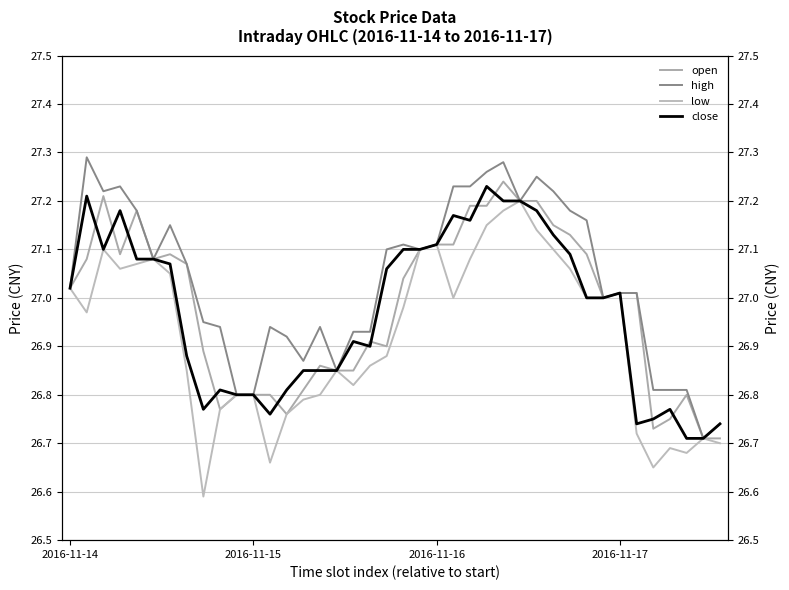

Reading left to right, transcribe all the data shown in this chart.

open: 27.0	27.1	27.2	27.1	27.2	27.1	27.1	27.1	26.9	26.8	26.8	26.8	26.8	26.8	26.8	26.9	26.9	26.9	26.9	26.9	27.0	27.1	27.1	27.1	27.2	27.2	27.2	27.2	27.2	27.1	27.1	27.1	27.0	27.0	27.0	26.7	26.8	26.8	26.7	26.7
high: 27.0	27.3	27.2	27.2	27.2	27.1	27.1	27.1	26.9	26.9	26.8	26.8	26.9	26.9	26.9	26.9	26.9	26.9	26.9	27.1	27.1	27.1	27.1	27.2	27.2	27.3	27.3	27.2	27.2	27.2	27.2	27.2	27.0	27.0	27.0	26.8	26.8	26.8	26.7	26.7
low: 27.0	27.0	27.1	27.1	27.1	27.1	27.1	26.9	26.6	26.8	26.8	26.8	26.7	26.8	26.8	26.8	26.9	26.8	26.9	26.9	27.0	27.1	27.1	27.0	27.1	27.1	27.2	27.2	27.1	27.1	27.1	27.0	27.0	27.0	26.7	26.6	26.7	26.7	26.7	26.7
close: 27.0	27.2	27.1	27.2	27.1	27.1	27.1	26.9	26.8	26.8	26.8	26.8	26.8	26.8	26.9	26.9	26.9	26.9	26.9	27.1	27.1	27.1	27.1	27.2	27.2	27.2	27.2	27.2	27.2	27.1	27.1	27.0	27.0	27.0	26.7	26.8	26.8	26.7	26.7	26.7